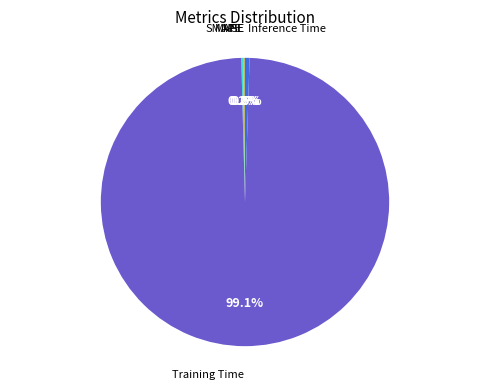

Does any single category account for the majority?

Yes